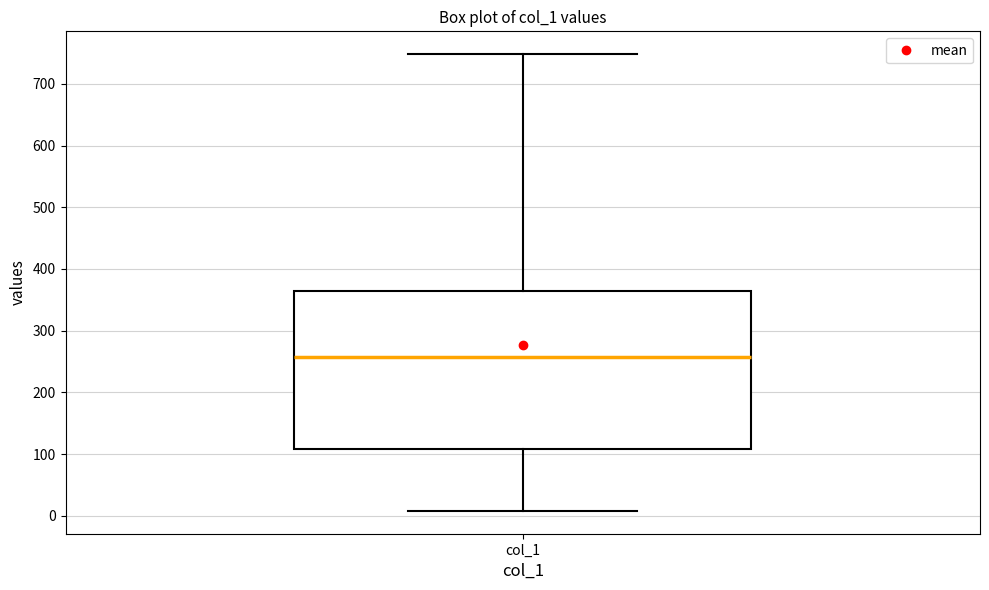

Read this box plot against the y-axis: the position of the median line, the range covered by the box, and the ends of both whiskers. The values are not printed on the chart, so give them approximately, as read against the axis.

median 260, box 110 to 370, whiskers 10 to 750